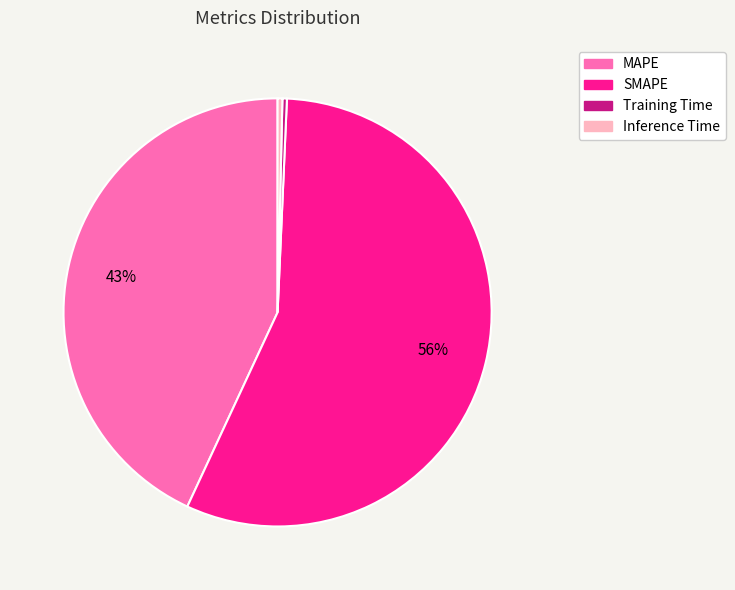

Is it true that Training Time is 0% of the pie?

True